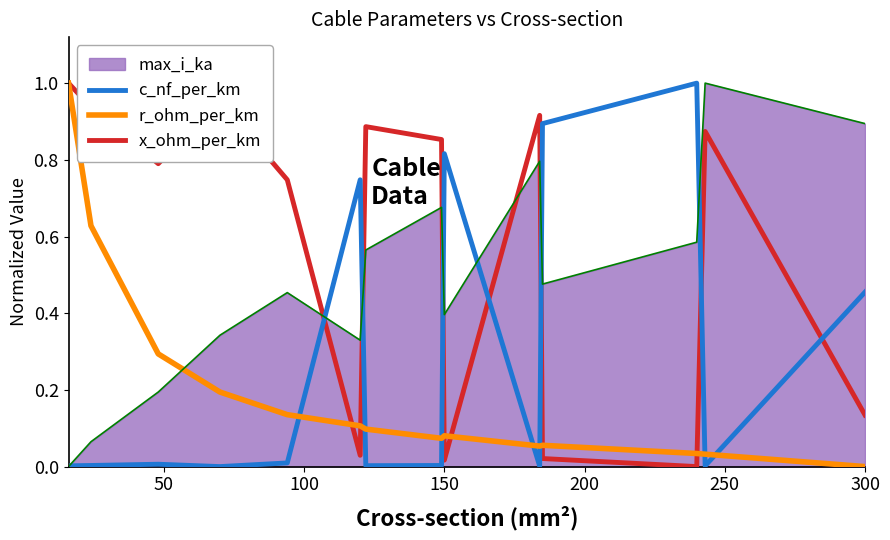

Does the chart have visible grid lines?

No